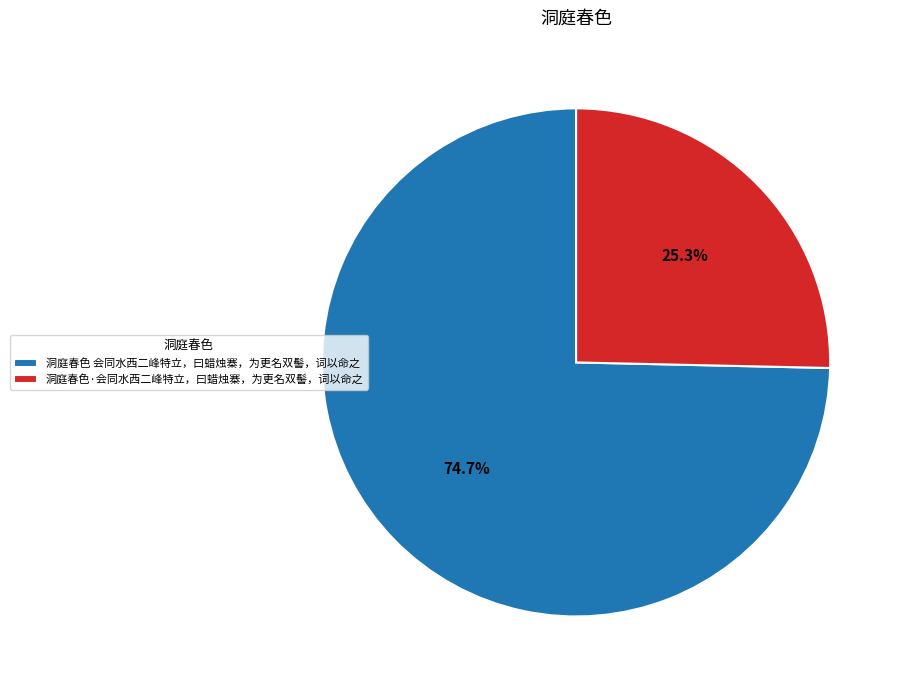

Rank the categories by value from highest to lowest.

洞庭春色 会同水西二峰特立，曰蜡烛寨，为更名双髻，词以命之, 洞庭春色·会同水西二峰特立，曰蜡烛寨，为更名双髻，词以命之